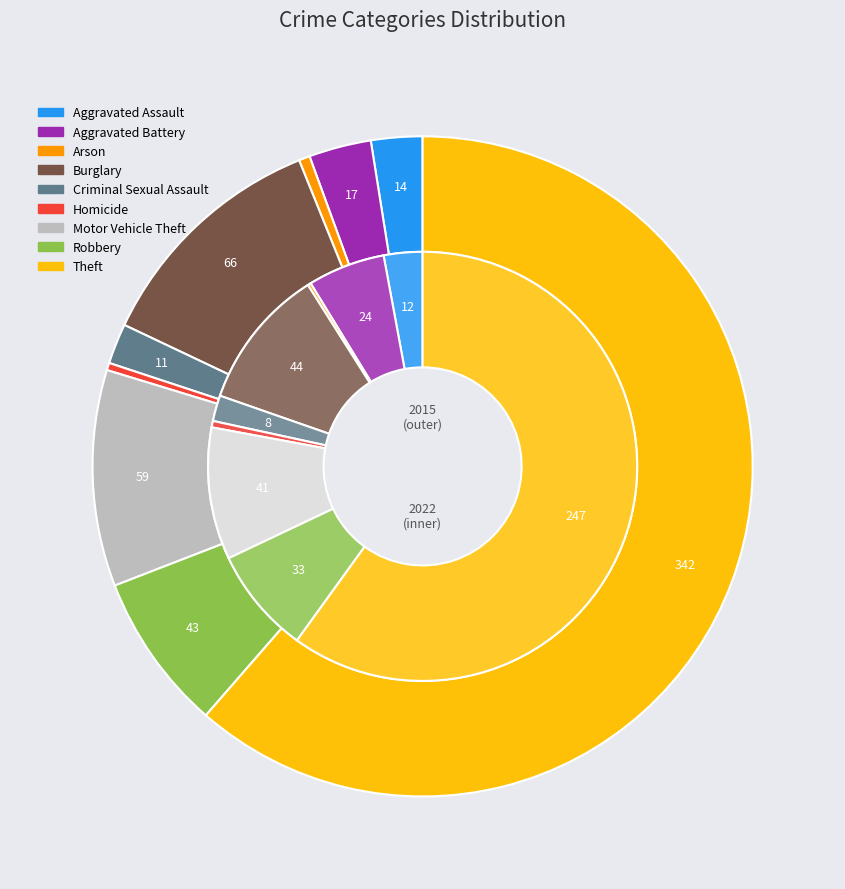

How many segments does this pie chart have?

9